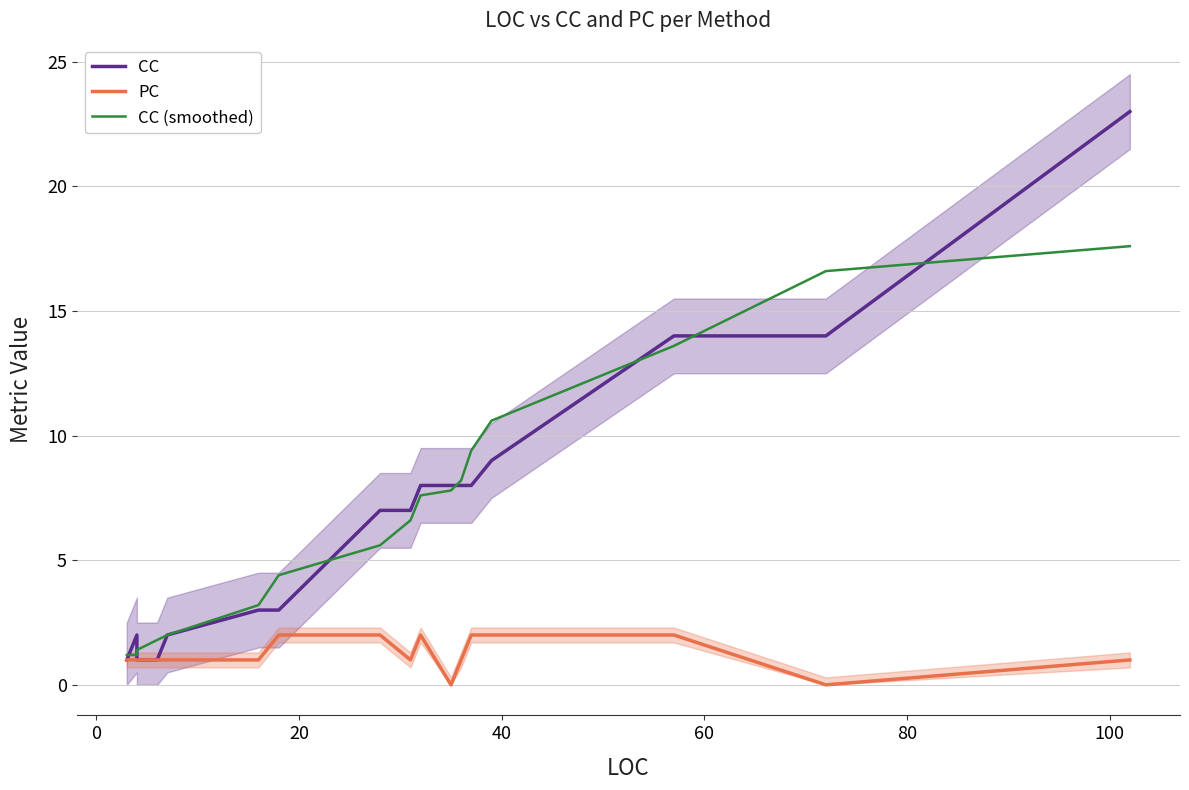

How many data points does each series have?

18